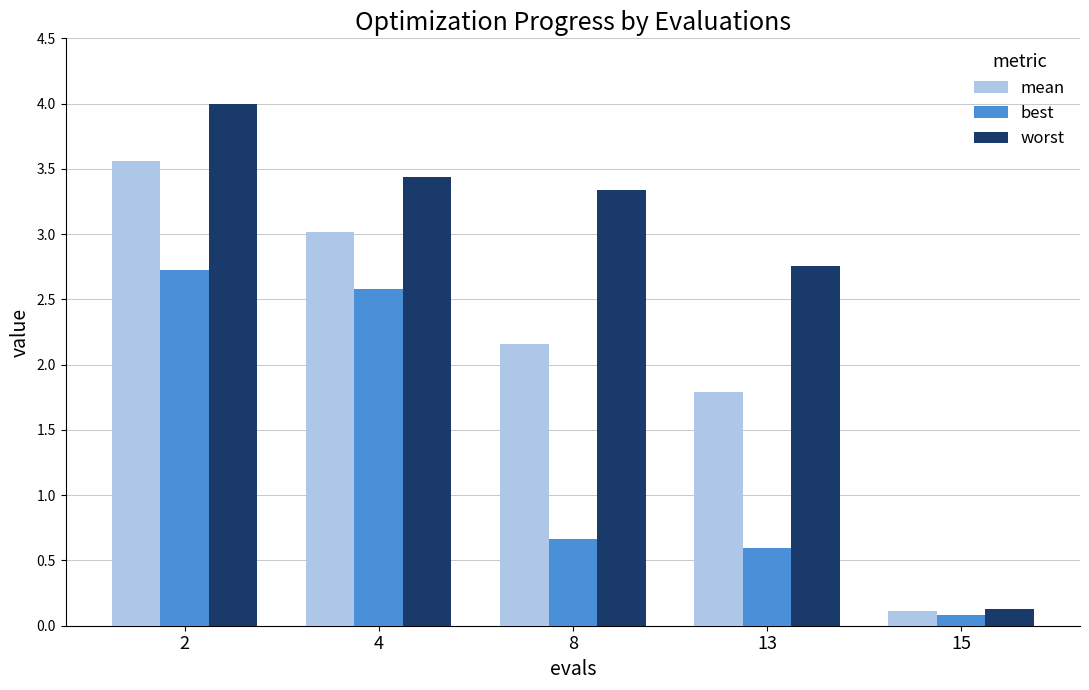

At which label does best reach its minimum?

15